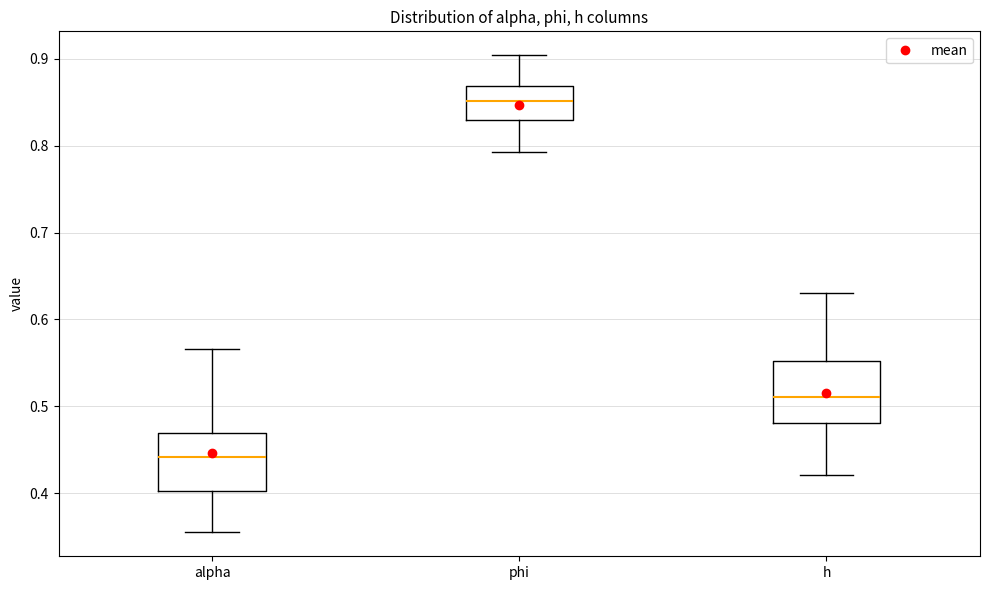

Reading left to right, transcribe this box plot: for each box, give where its median line is, the range the box spans, and where its two whiskers end, as read against the y-axis. The values are not printed on the chart, so give them approximately, as read against the axis.

alpha: median 0.44, box 0.40 to 0.47, whiskers 0.35 to 0.57
phi: median 0.85, box 0.83 to 0.87, whiskers 0.79 to 0.90
h: median 0.51, box 0.48 to 0.55, whiskers 0.42 to 0.63